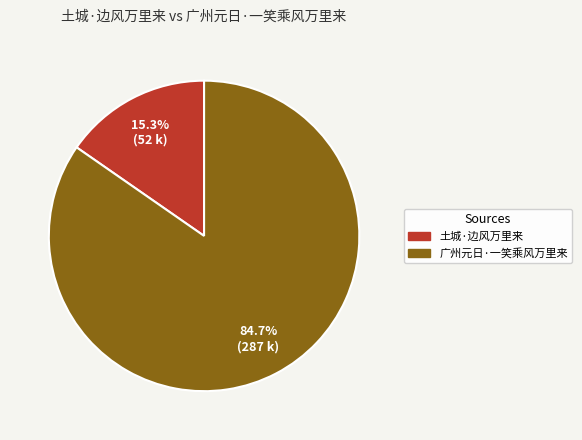

What percentage is the 广州元日·一笑乘风万里来 slice, to the nearest percent?

85%